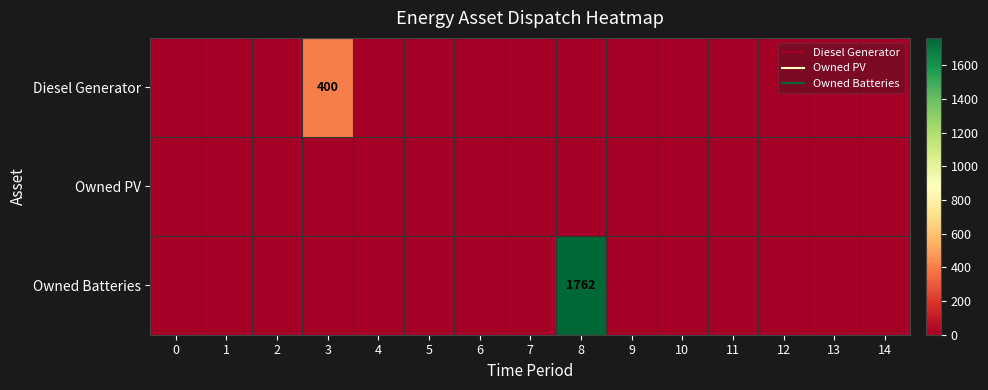

How many values in the Owned Batteries series exceed 0?

1